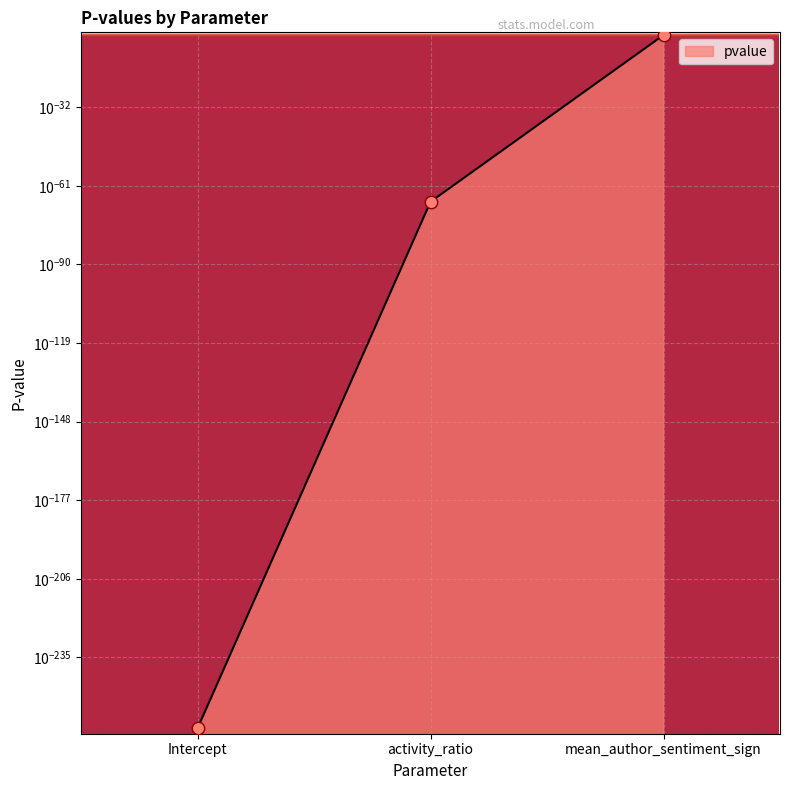

Between activity_ratio and mean_author_sentiment_sign, which is larger?

mean_author_sentiment_sign